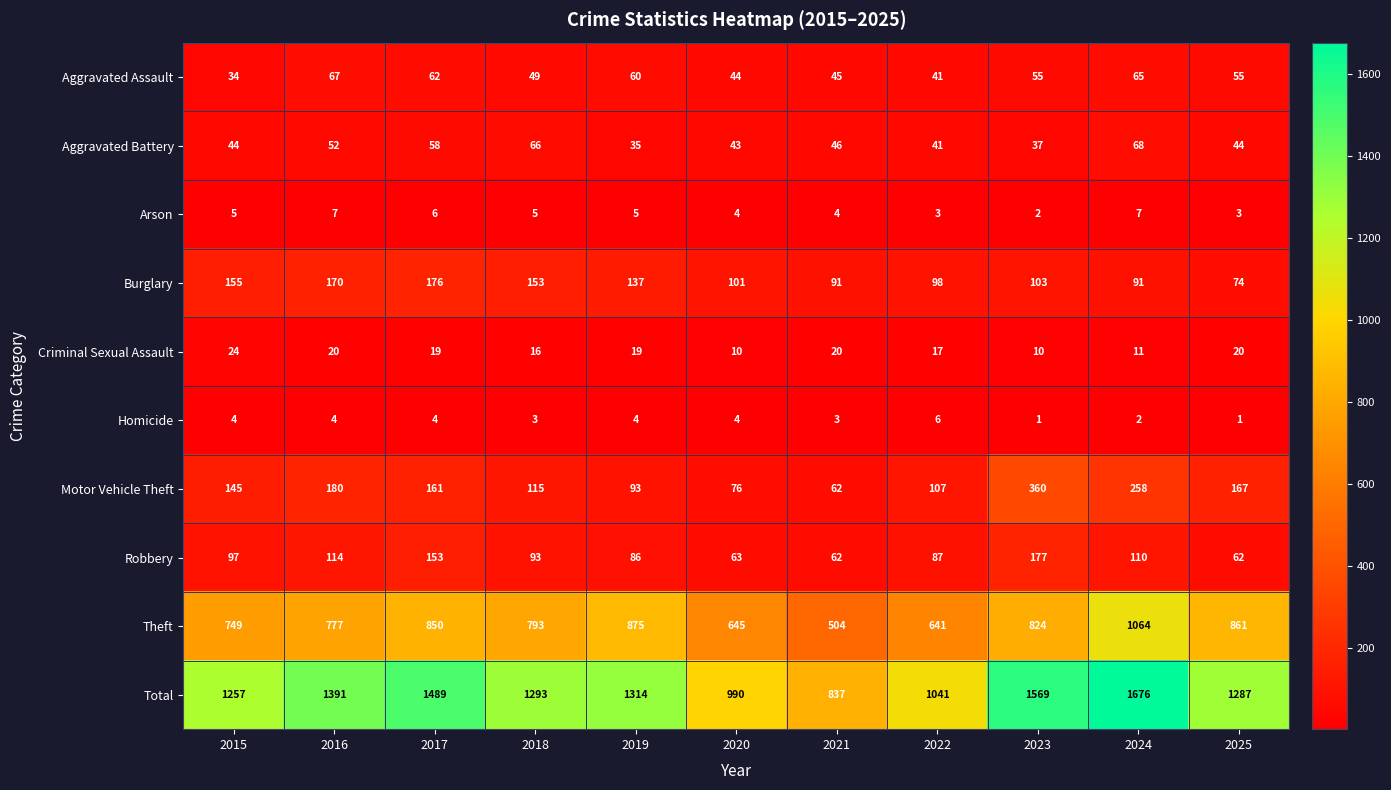

The value of Aggravated Battery at 2023 is 37. True or false?

True